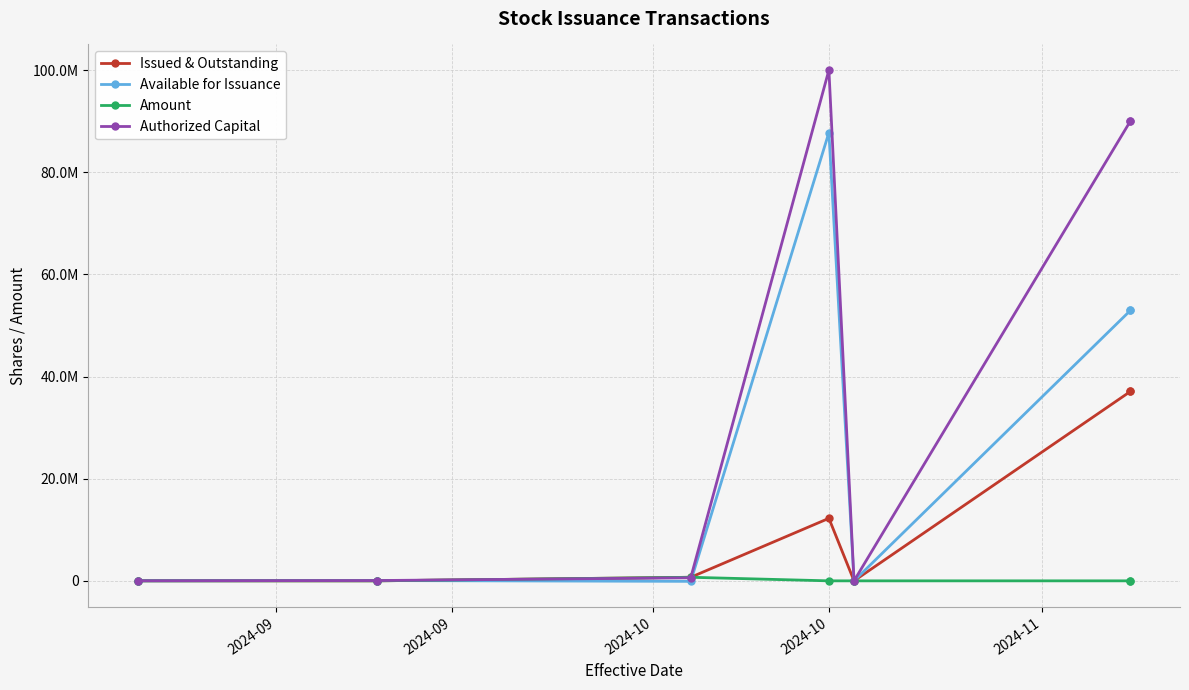

What is the label of the 7th point from the right?

2024-09